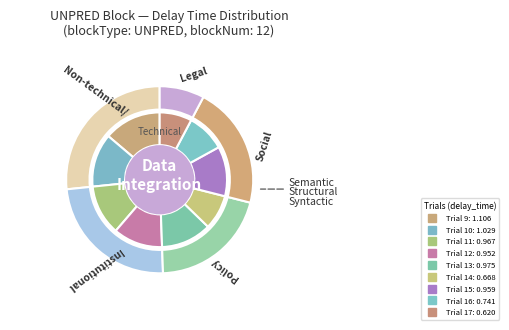

Rank the categories by value from lowest to highest.

Trial 17, Trial 14, Trial 16, Trial 12, Trial 15, Trial 11, Trial 13, Trial 10, Trial 9